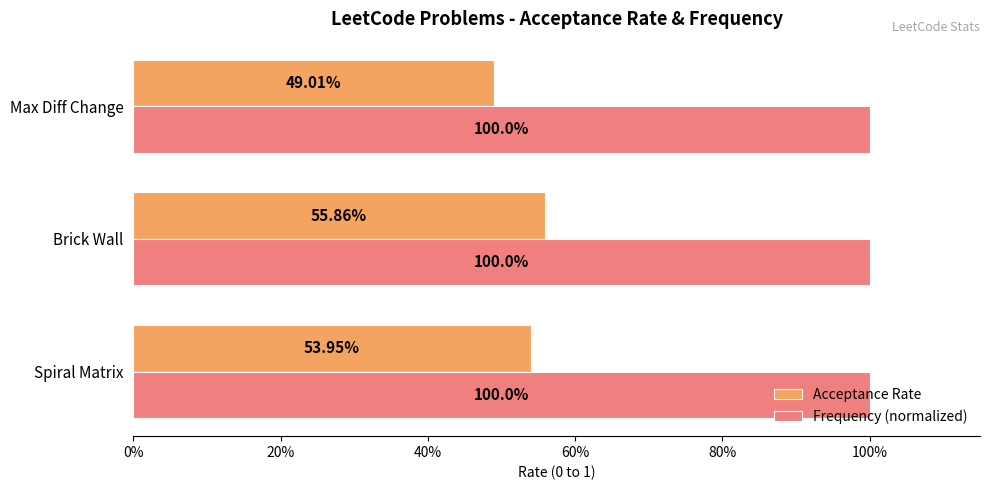

What is the value of the Acceptance Rate bar at the 3rd from the left?

0.5